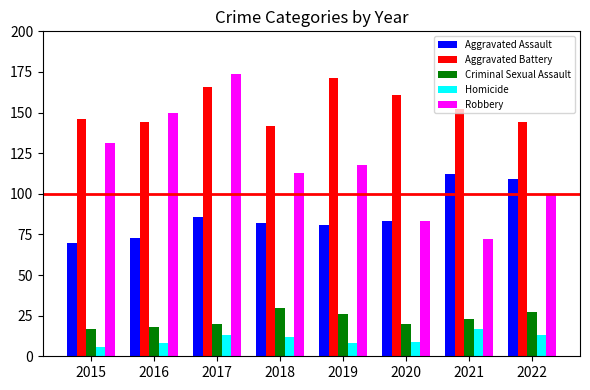

Reading right to left, what are all the values shown in this chart?

Aggravated Assault: 2022=109	2021=112	2020=83	2019=81	2018=82	2017=86	2016=73	2015=70
Aggravated Battery: 2022=144	2021=152	2020=161	2019=171	2018=142	2017=166	2016=144	2015=146
Criminal Sexual Assault: 2022=27	2021=23	2020=20	2019=26	2018=30	2017=20	2016=18	2015=17
Homicide: 2022=13	2021=17	2020=9	2019=8	2018=12	2017=13	2016=8	2015=6
Robbery: 2022=99	2021=72	2020=83	2019=118	2018=113	2017=174	2016=150	2015=131